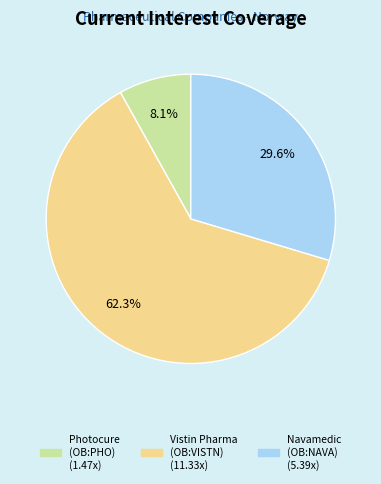

Which slice is the smallest?

Photocure ASA (OB:PHO)